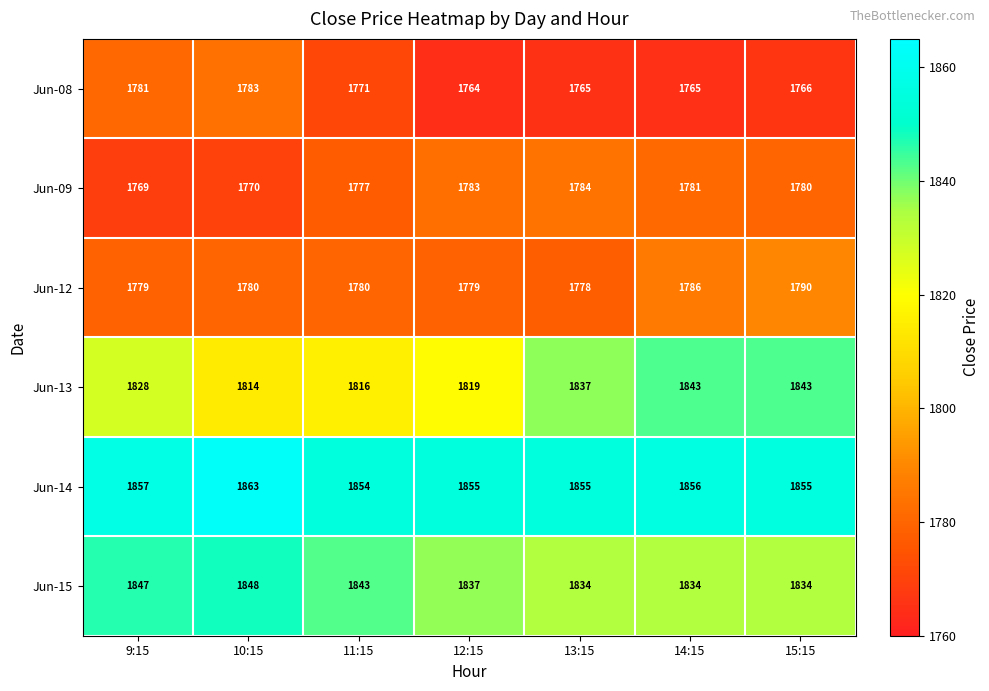

Which series changed the most between 10:15 and 13:15?

Jun-13